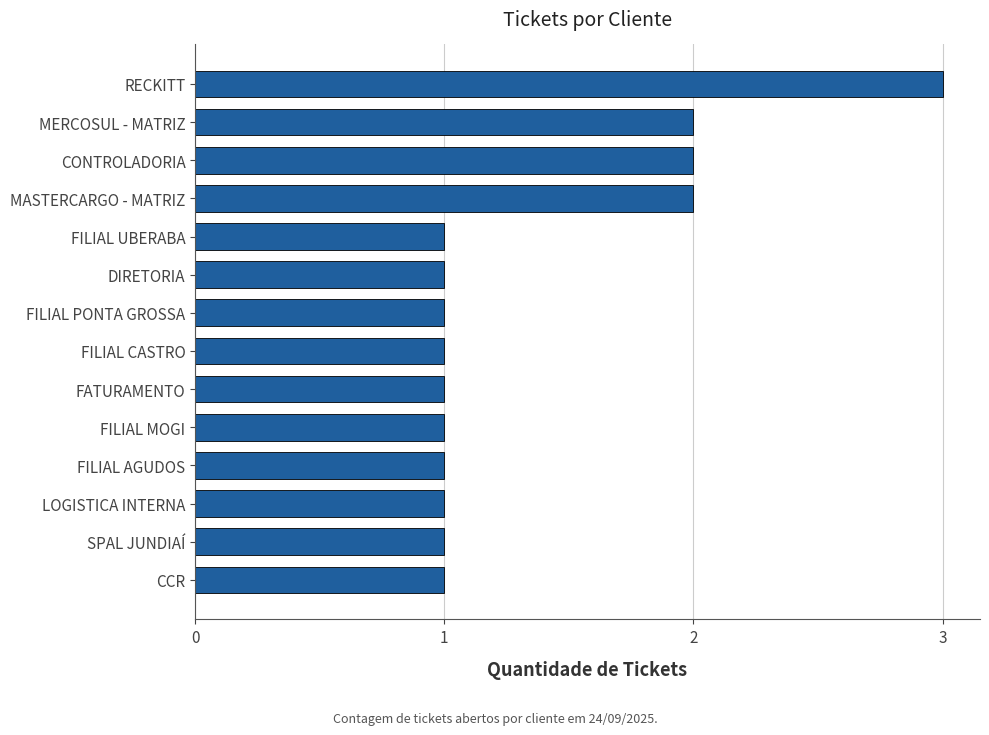

What is the greatest value displayed?

3